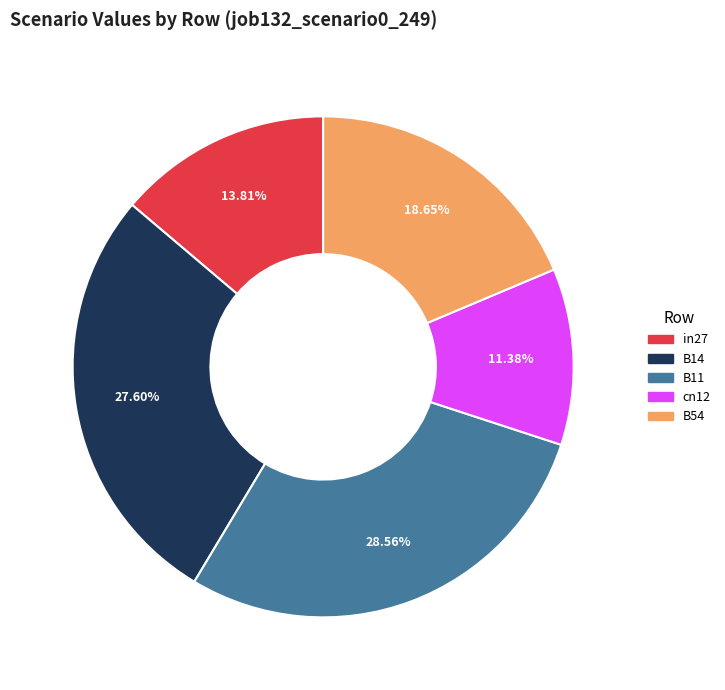

True or false: B54 accounts for 28% of the total.

False